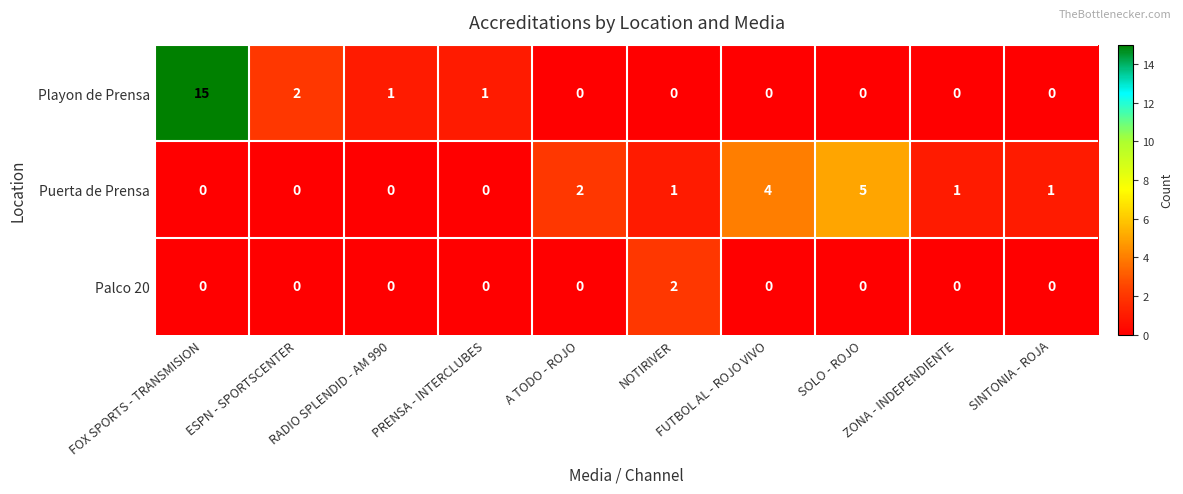

What is the difference between the second highest and minimum values in the Puerta de Prensa series?

4